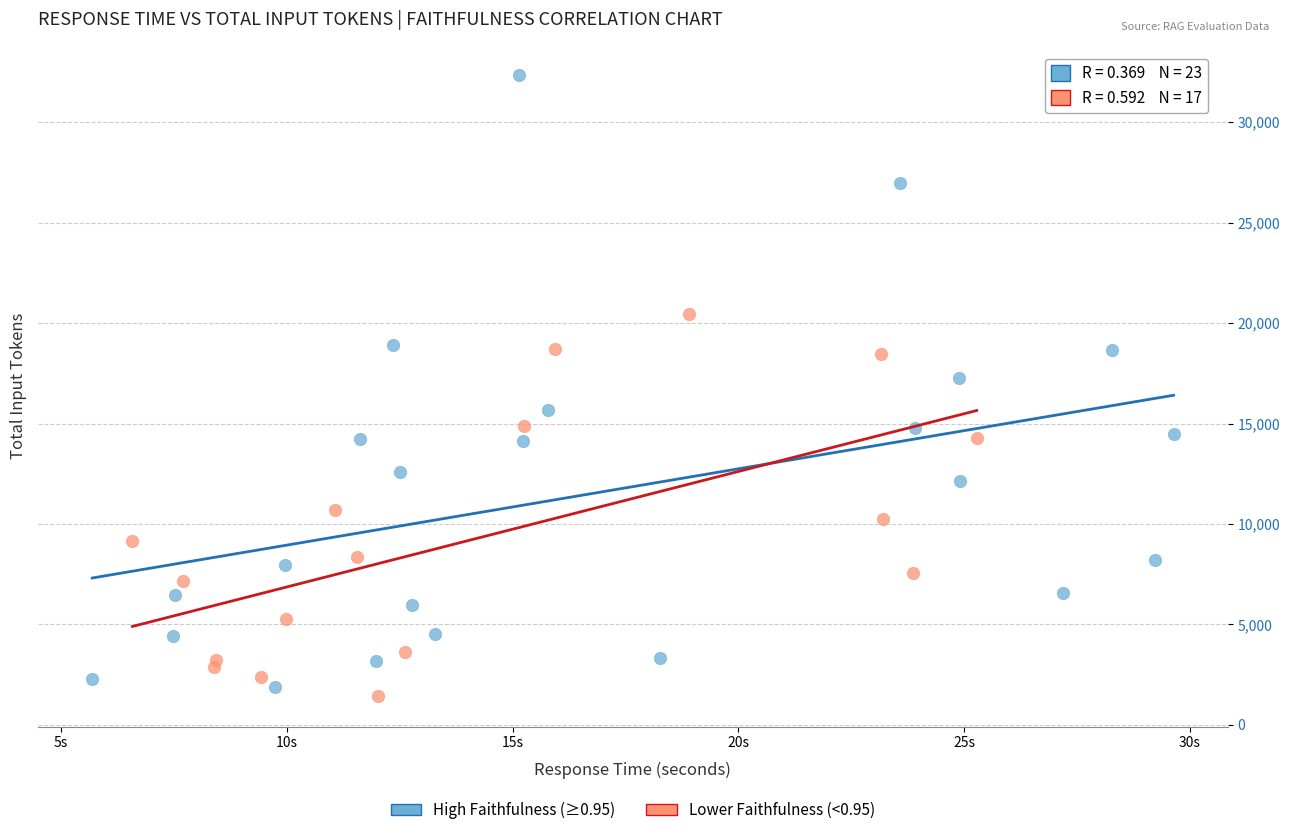

Which series contains the highest Y value?

High Faithfulness (≥0.95)